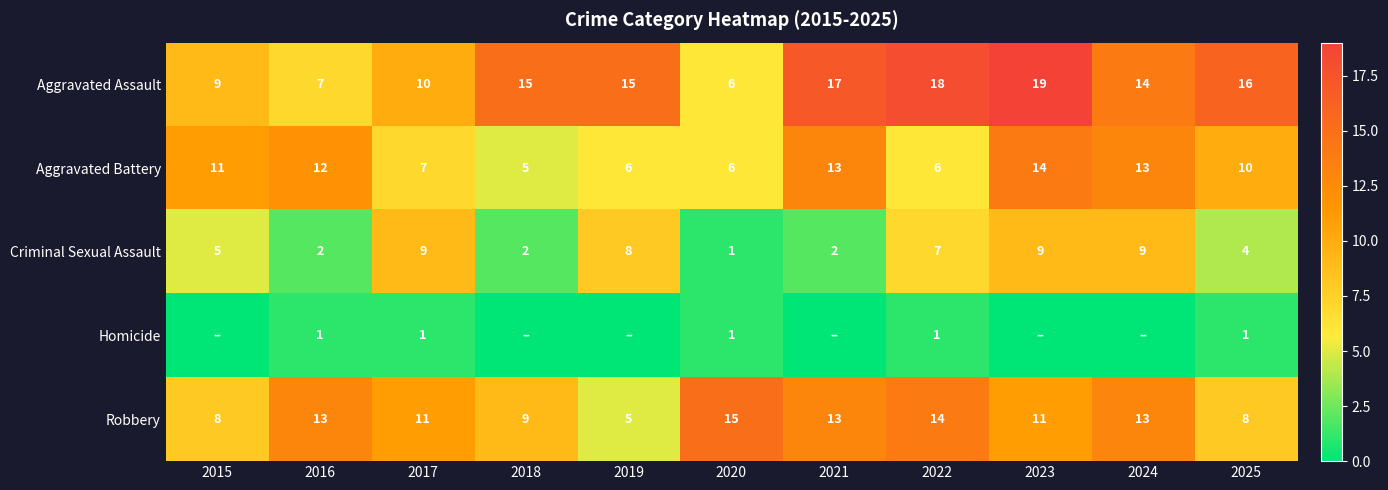

What is the sum of all Aggravated Assault values?

146